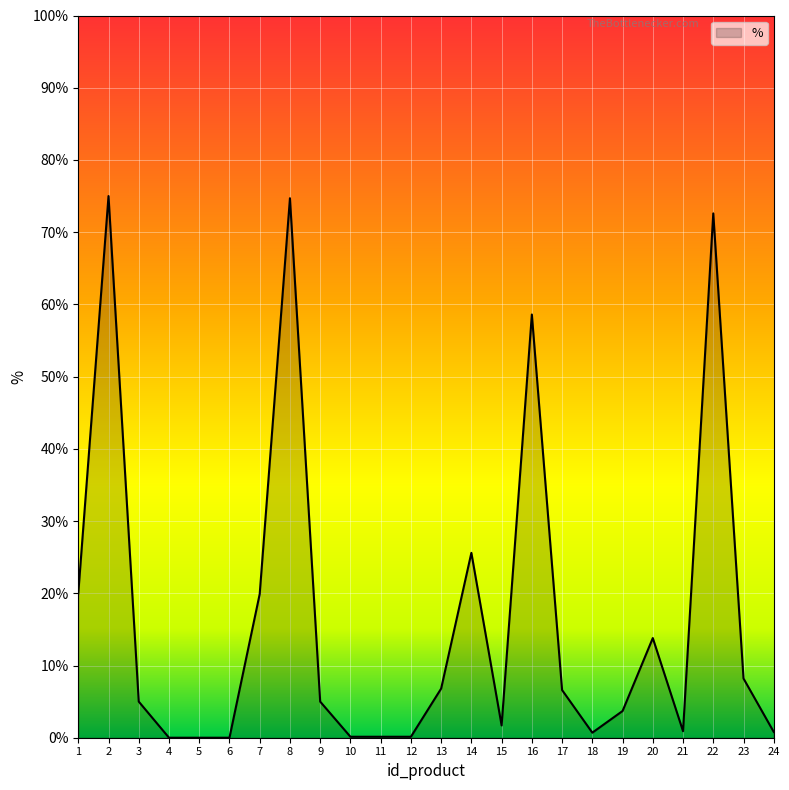

Which category has the lowest value across all series?

4